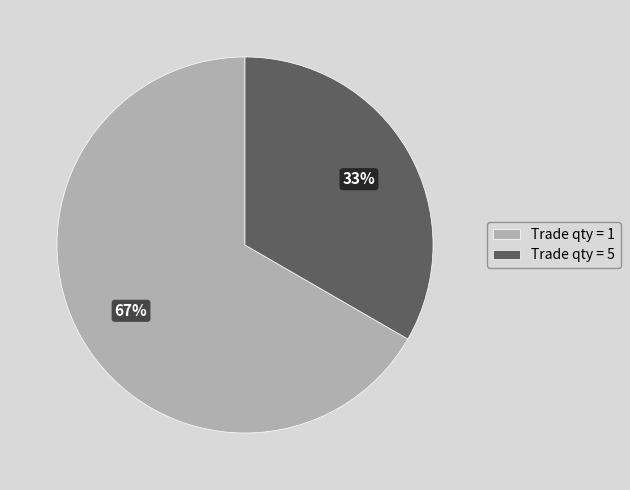

To the nearest percent, what is the average slice percentage?

50%